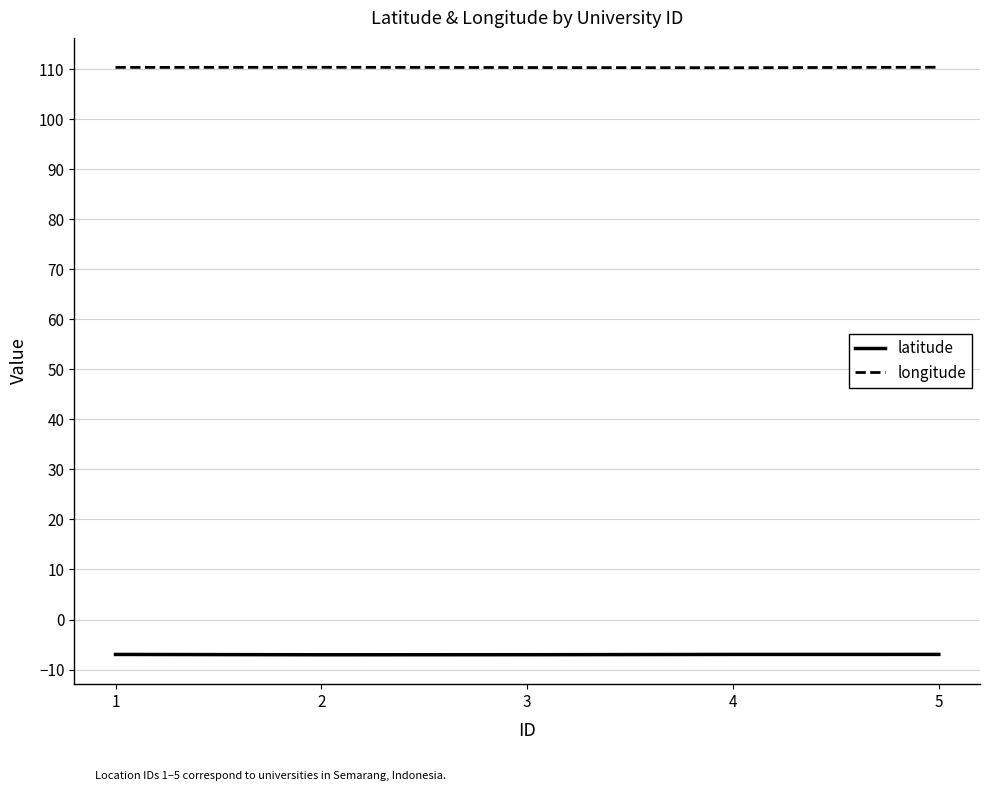

Is the value of latitude at 5 greater than the value of longitude at 4?

No